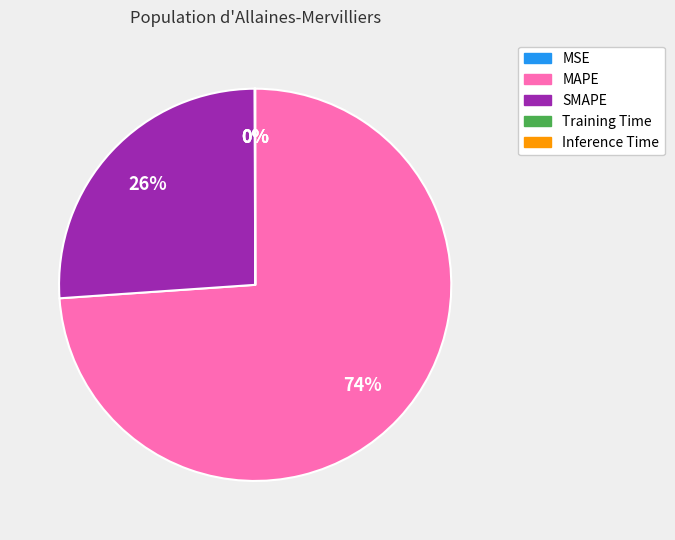

Is it true that MAPE is 74% of the pie?

True